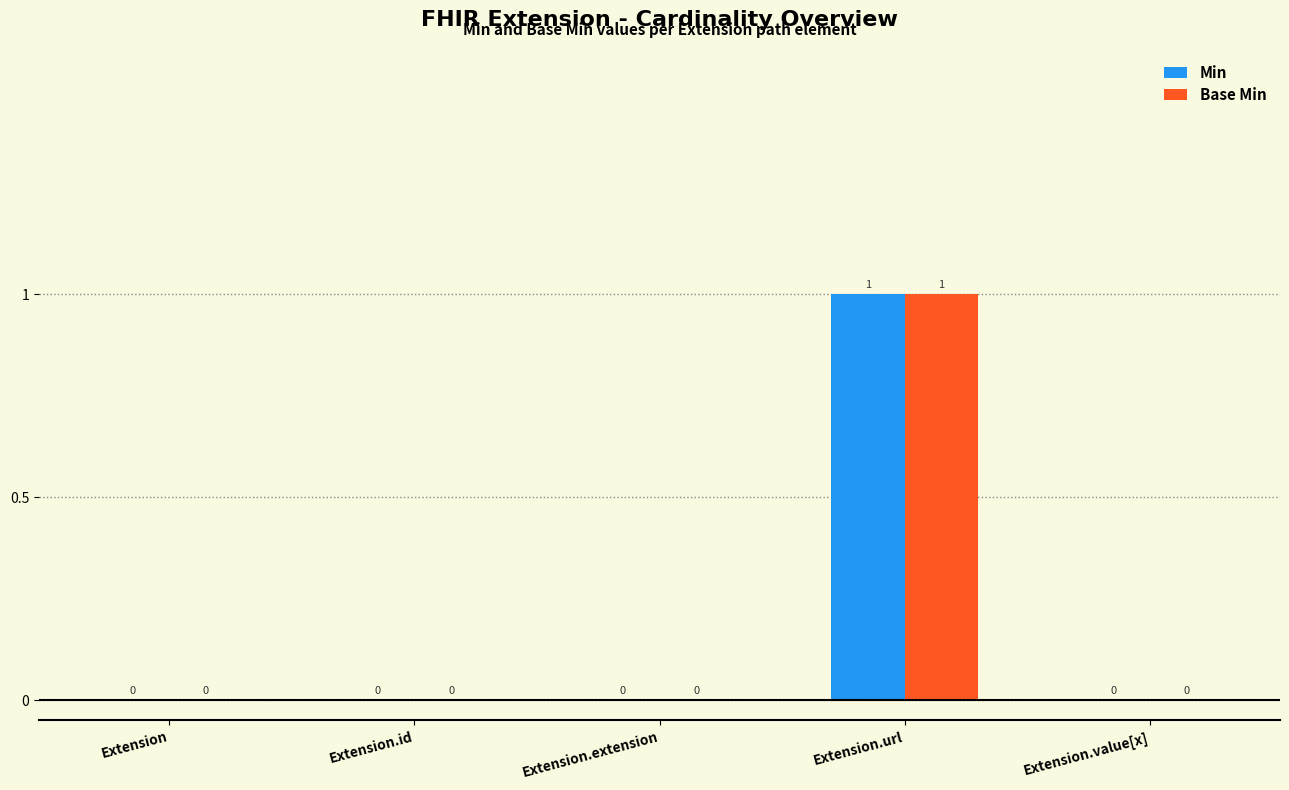

What is the highest value of the Min series?

1